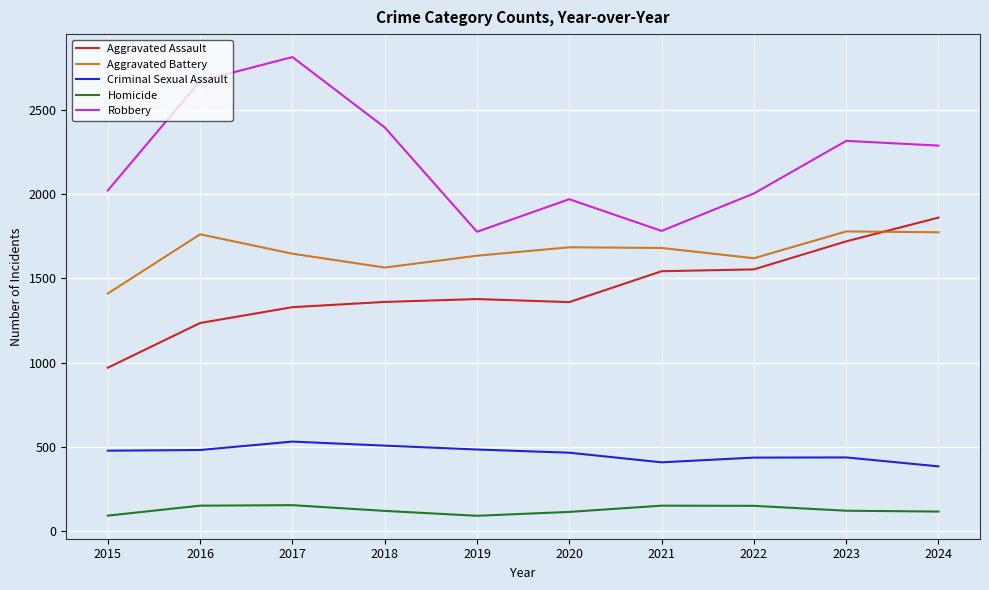

Which series has the largest total across all categories?

Robbery